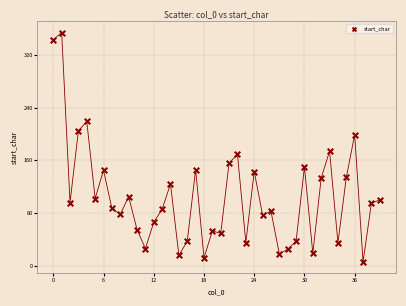

What Y value in the scatter plot is closest to 180?

174